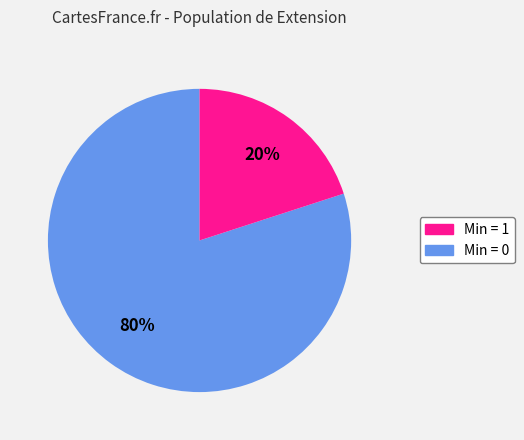

Does any single category account for the majority?

Yes